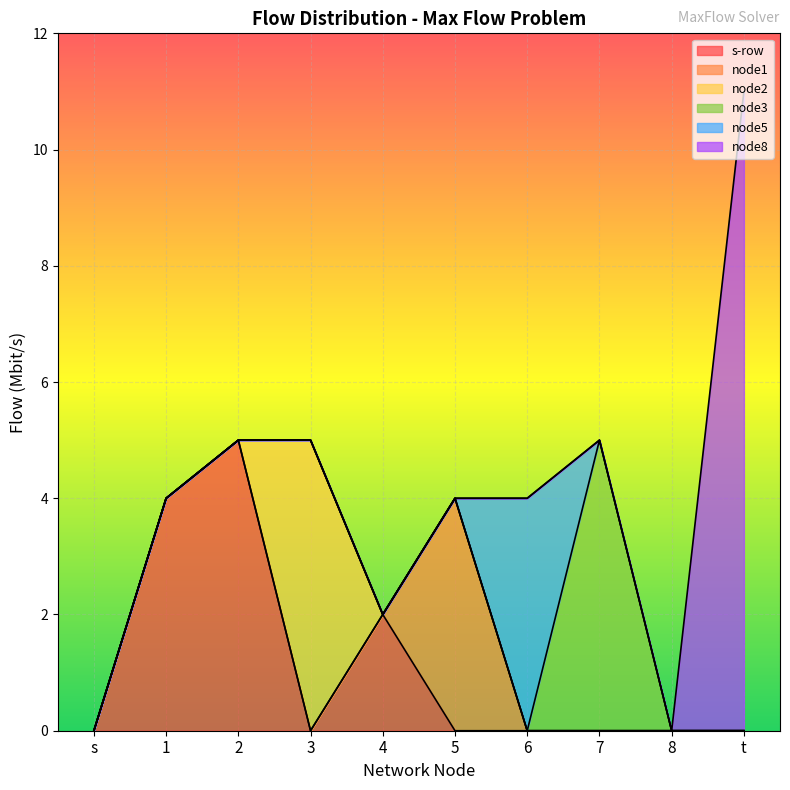

What are all the series names shown in the legend?

s-row, node1, node2, node3, node5, node8